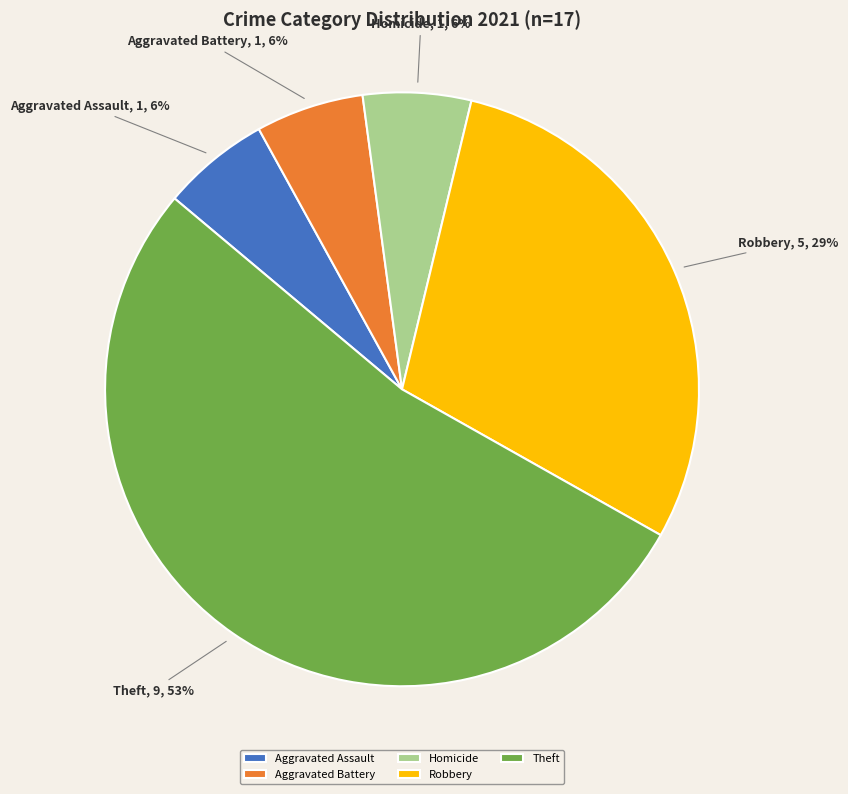

Which has a higher value, Robbery or Theft?

Theft